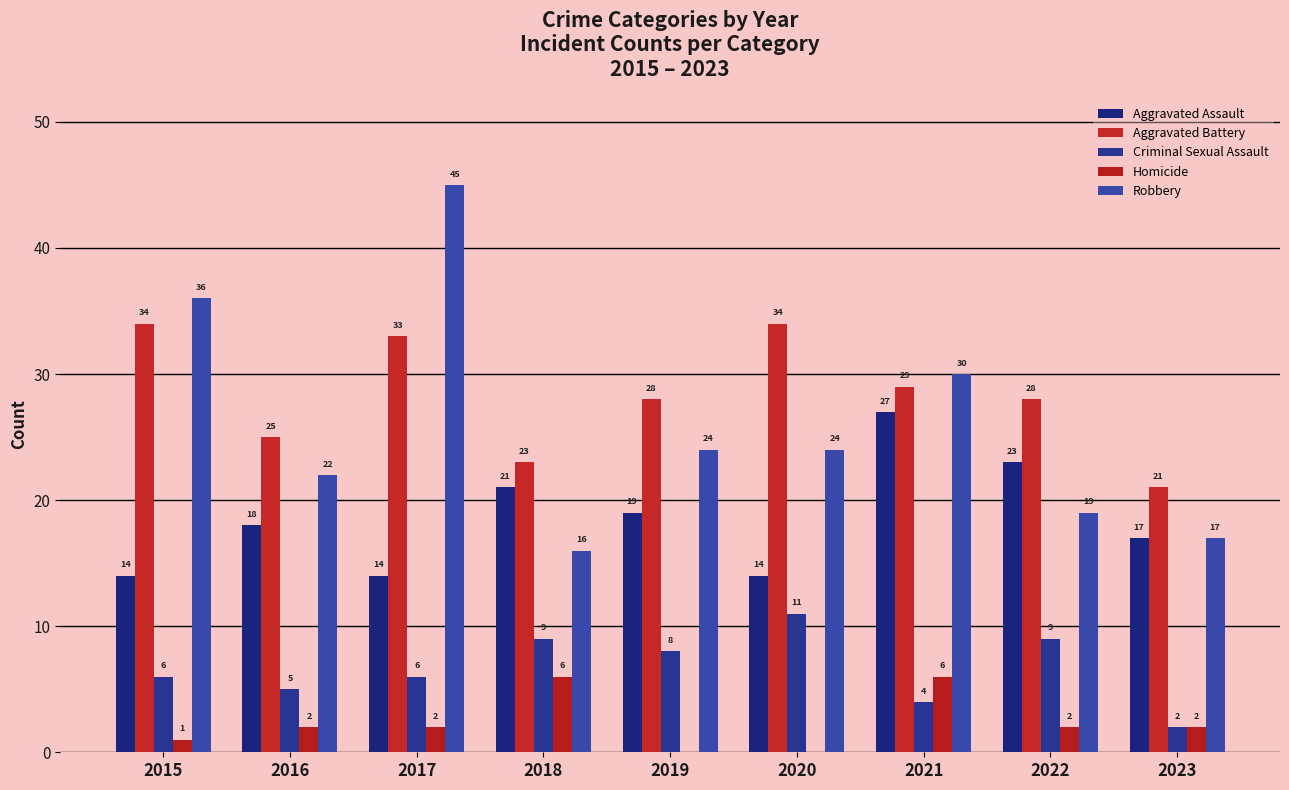

What are all the series names shown in the legend?

Aggravated Assault, Aggravated Battery, Criminal Sexual Assault, Homicide, Robbery